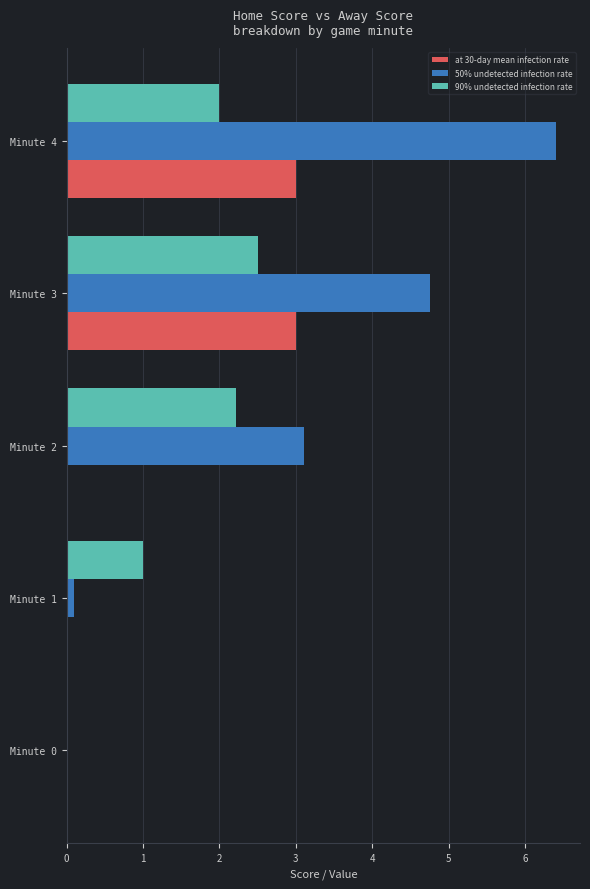

The 50% undetected infection rate series shows 3.9 at Minute 0. True or false?

False